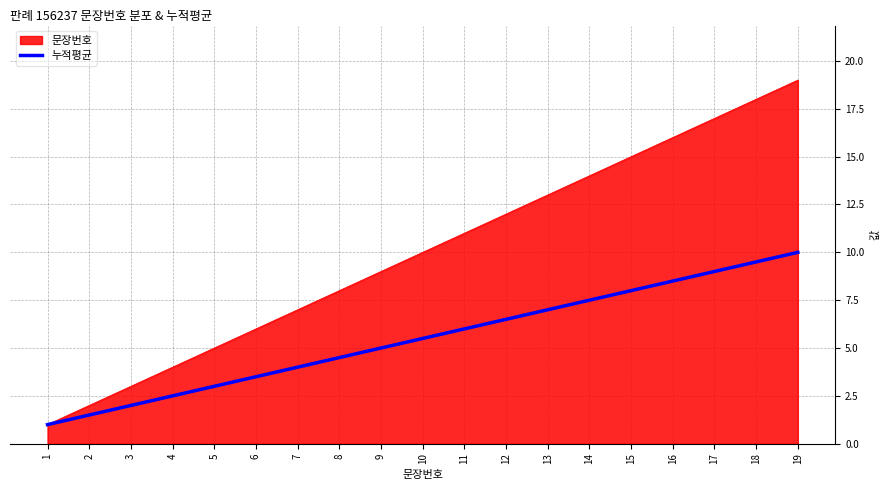

Which label corresponds to the smallest value in the chart?

1